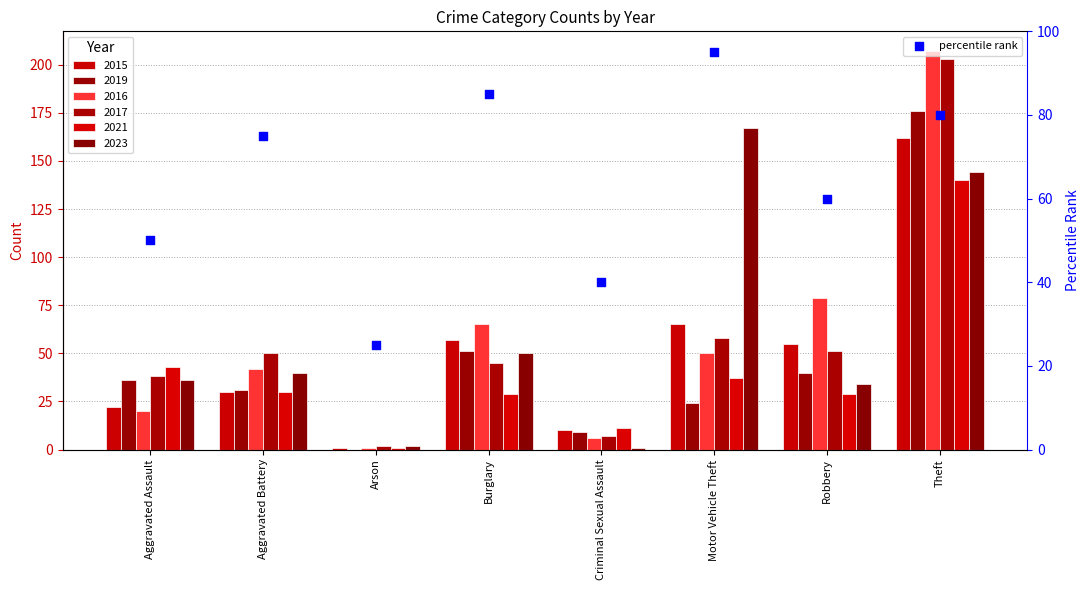

Which has a higher value, Arson or Theft?

Theft